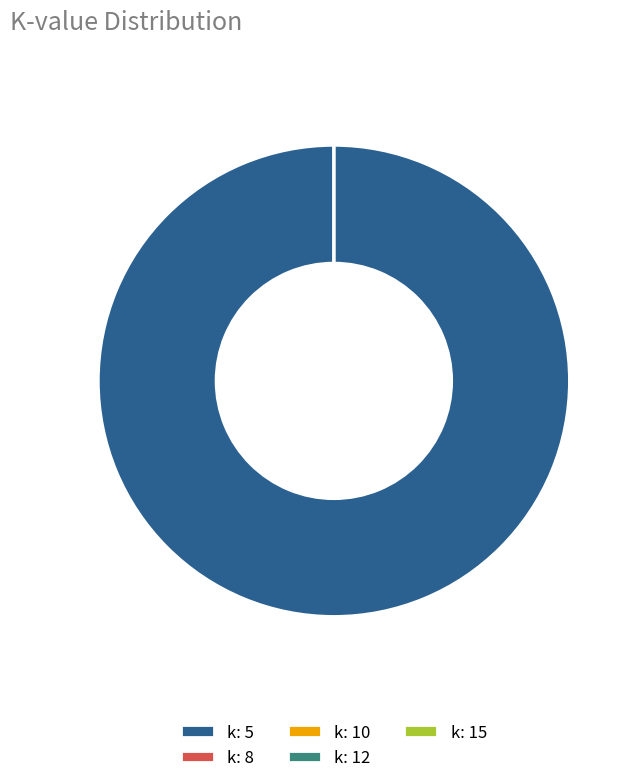

True or false: k: 12 accounts for 5% of the total.

False